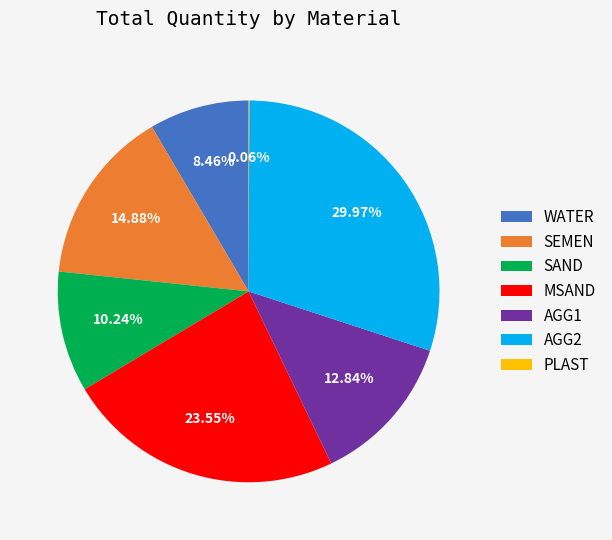

What is the total percentage of SAND and AGG2?

40.2%